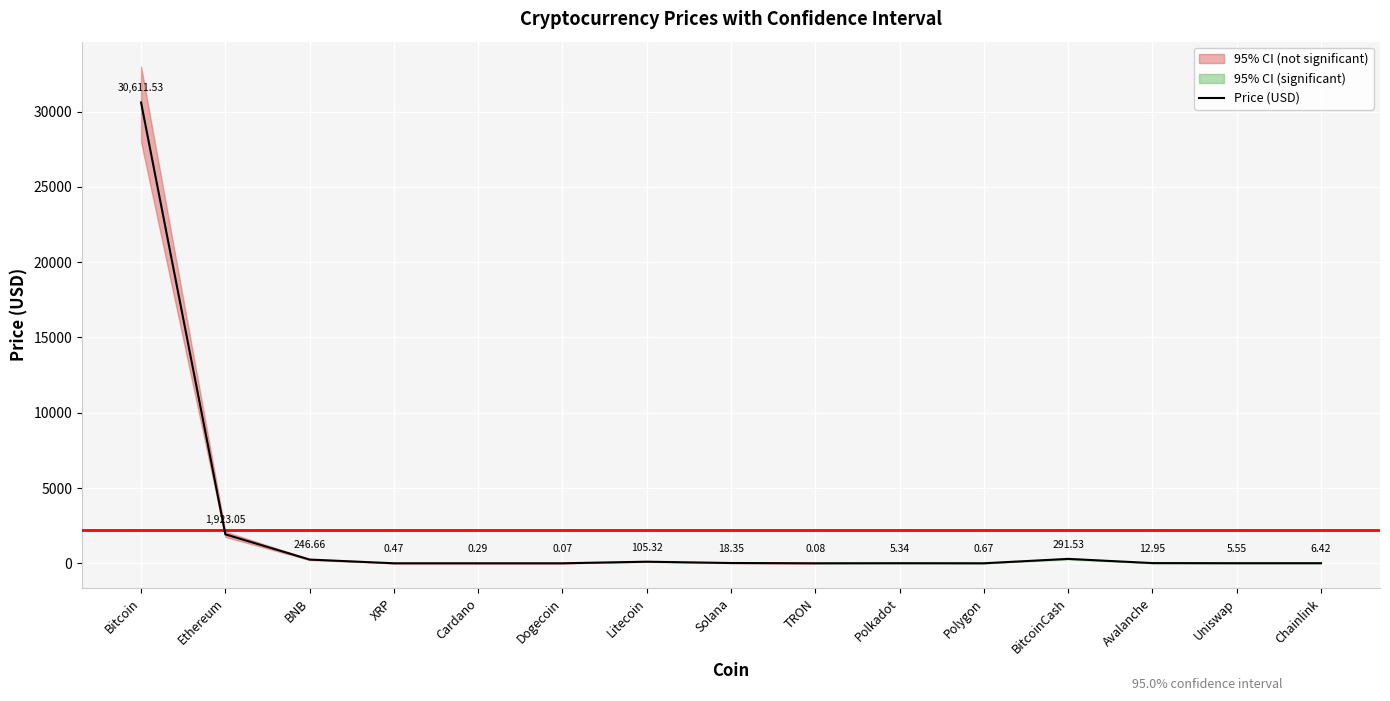

What value does the data have at BNB?

246.7